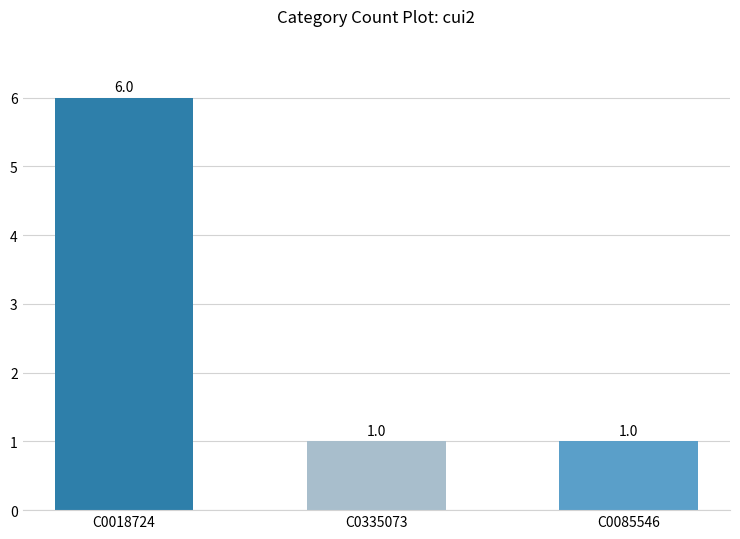

Is it true that the value at C0018724 is 6?

True